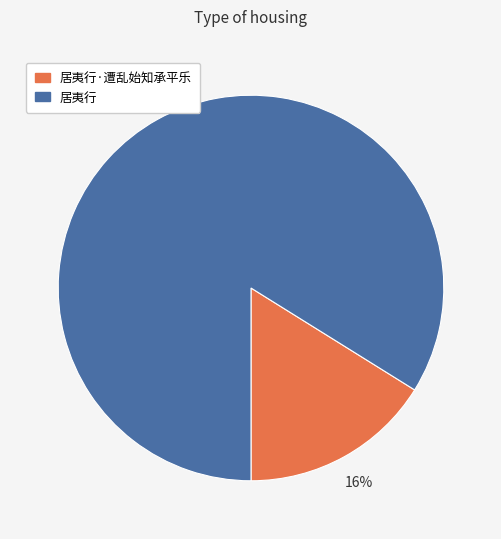

How many segments does this pie chart have?

2